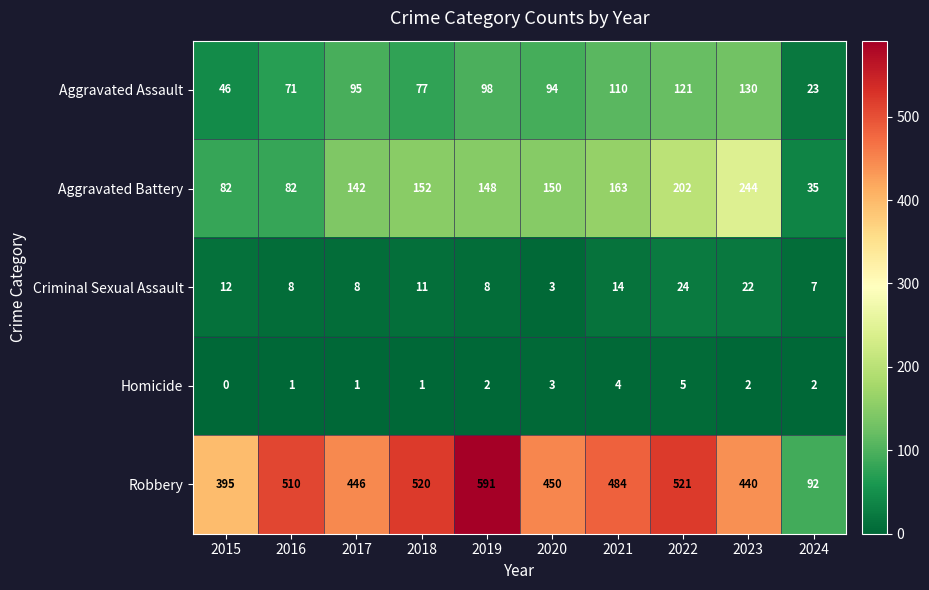

True or false: Homicide has a value of 1 at 2020.

False